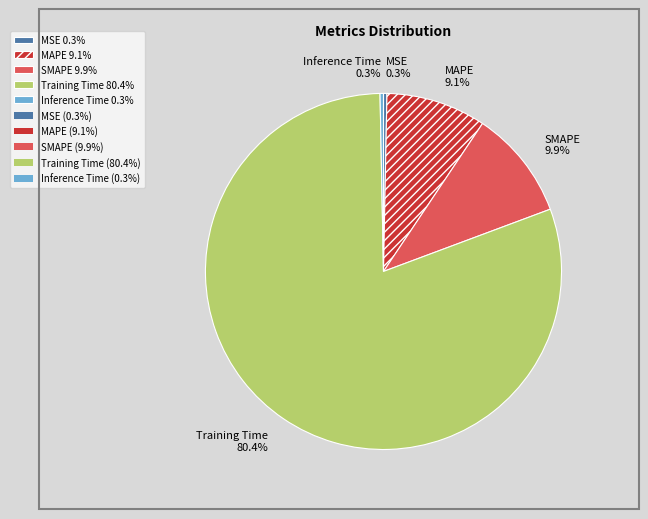

The Training Time slice represents 80% of the pie. True or false?

True